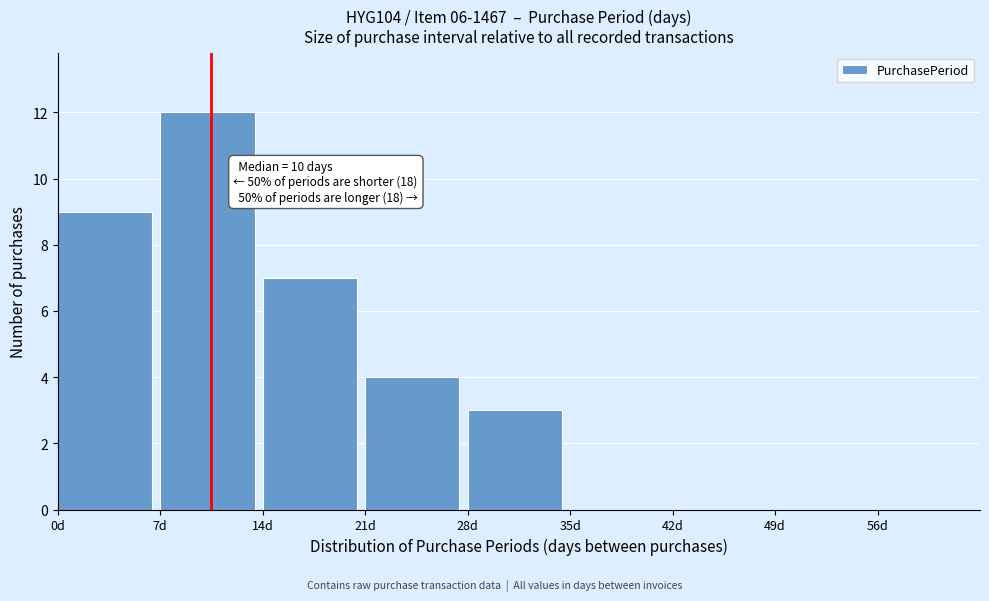

Which range on the x-axis has the tallest bar?

7 to 14